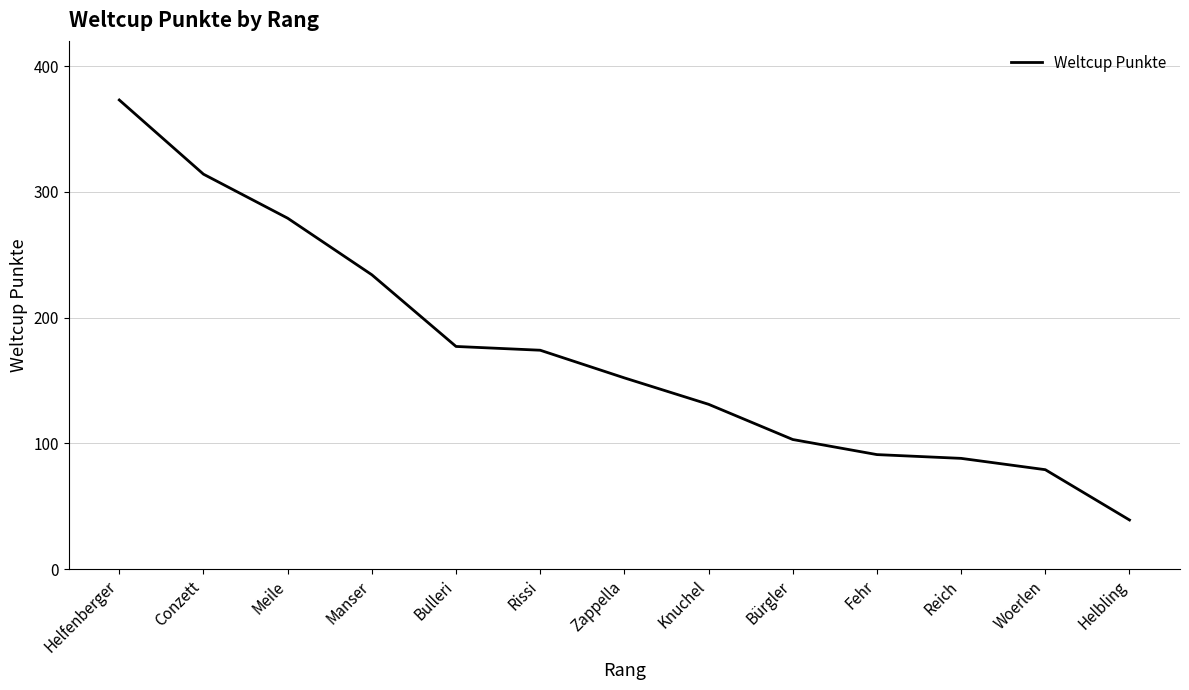

Between Conzett and Fehr, which is larger?

Conzett